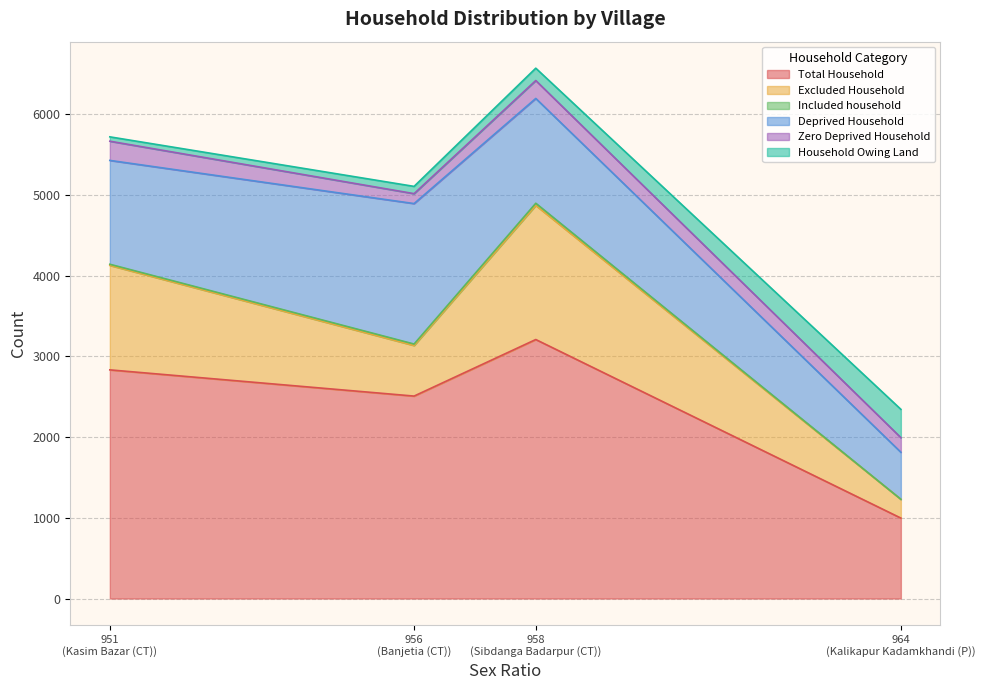

What is the sum of all Total Household values?

9550